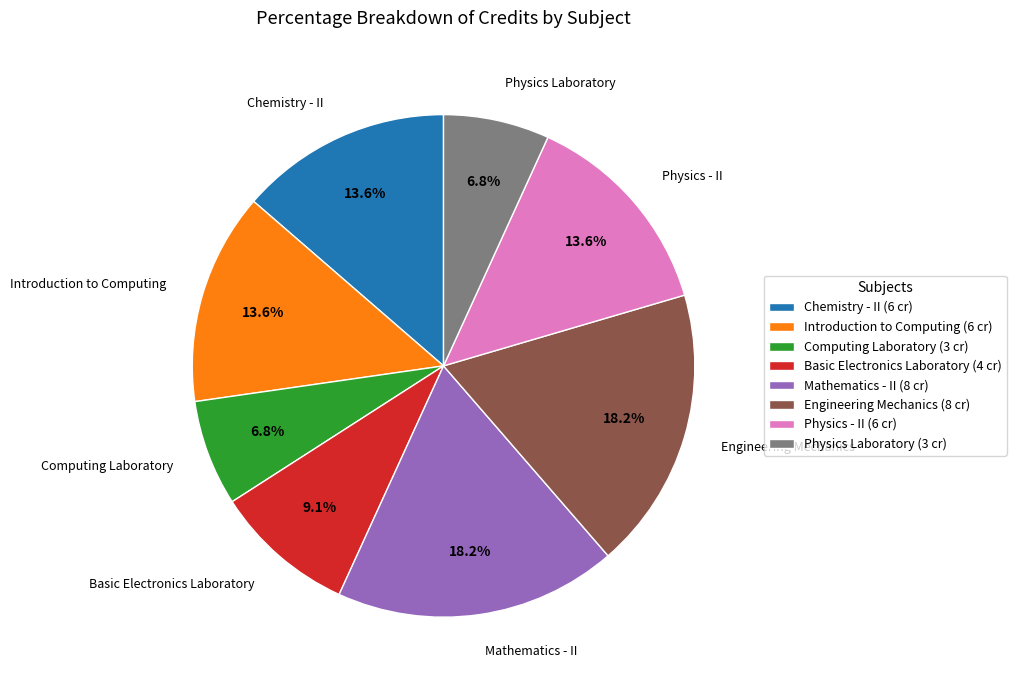

Does any single category account for the majority?

No